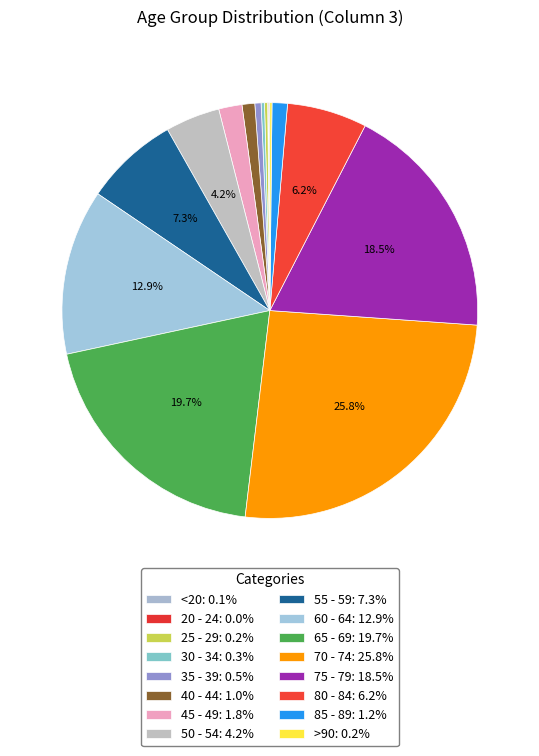

Is there a majority slice in this chart?

No